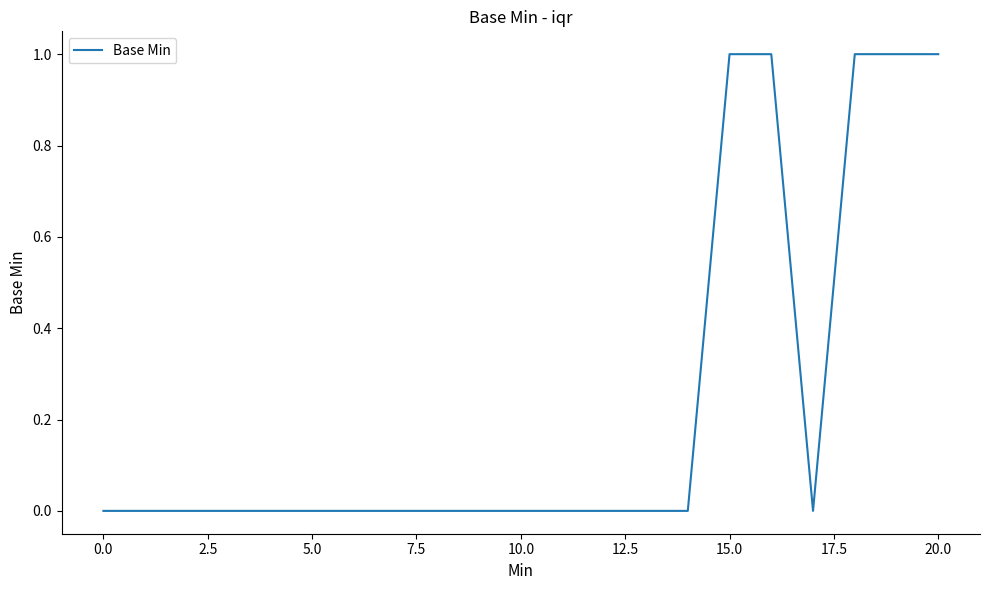

What is the maximum value shown in the chart?

1